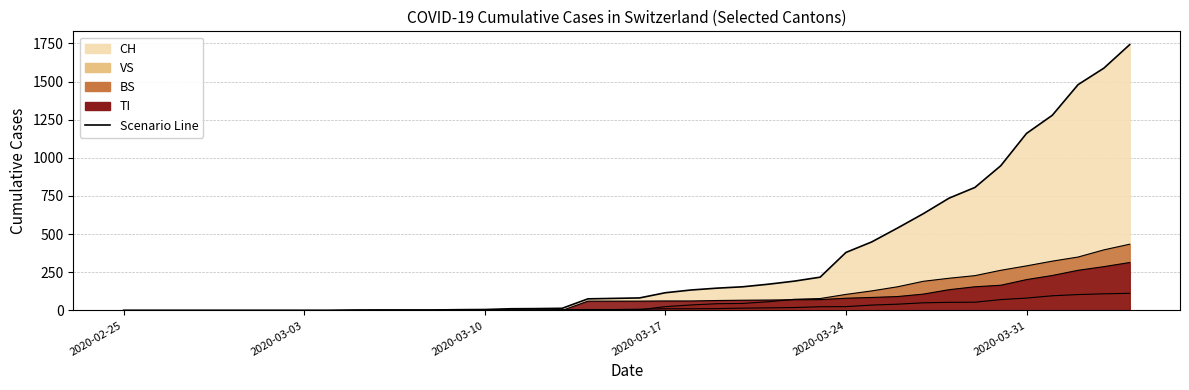

Is it true that the value at 27 is 306?

False